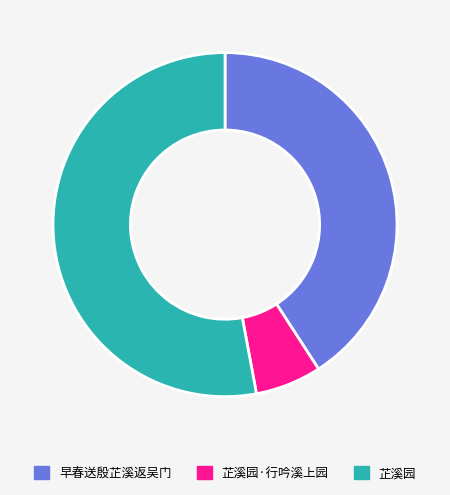

The 芷溪园 slice represents 53% of the pie. True or false?

True